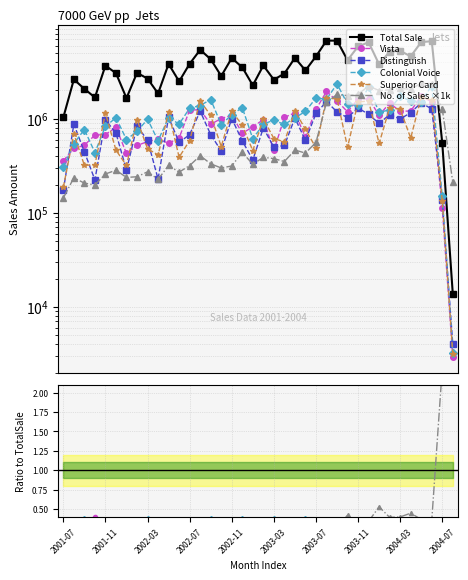

What is the label of the 32nd point from the right?

2002-01